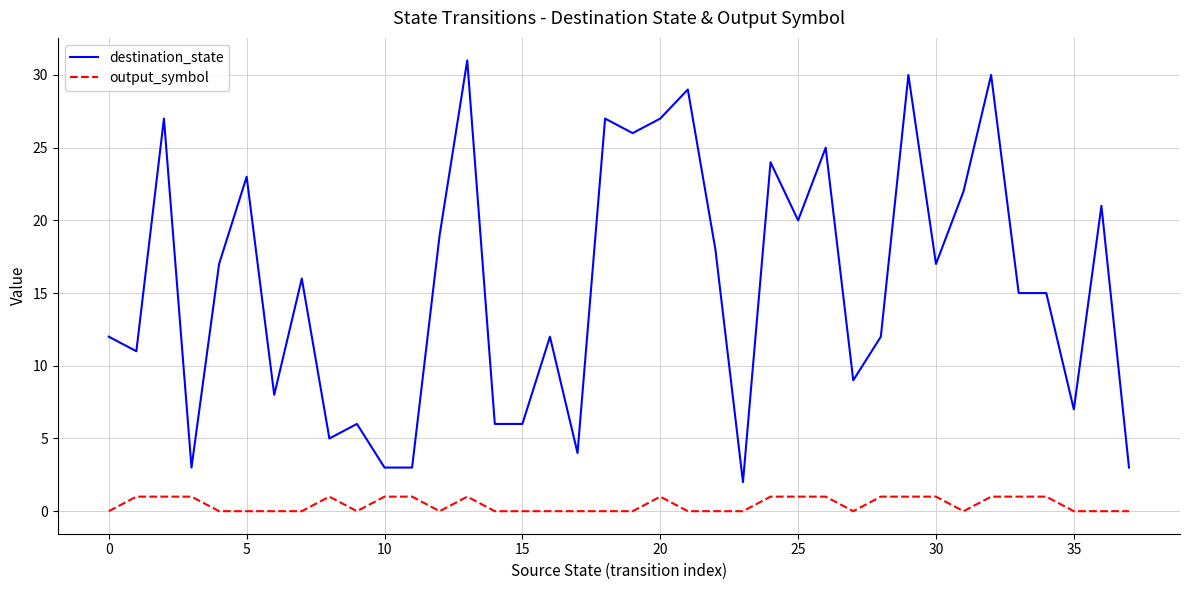

True or false: output_symbol and destination_state cross at least once.

False